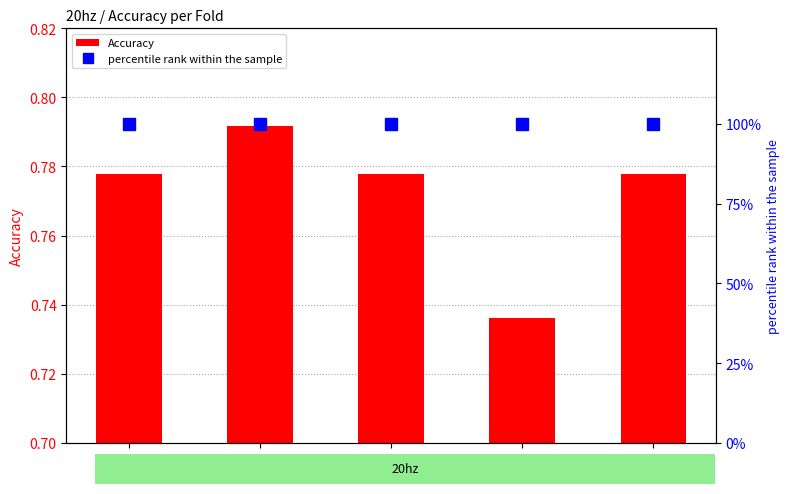

List the series in order of their peak value, lowest first.

Accuracy, percentile rank within the sample